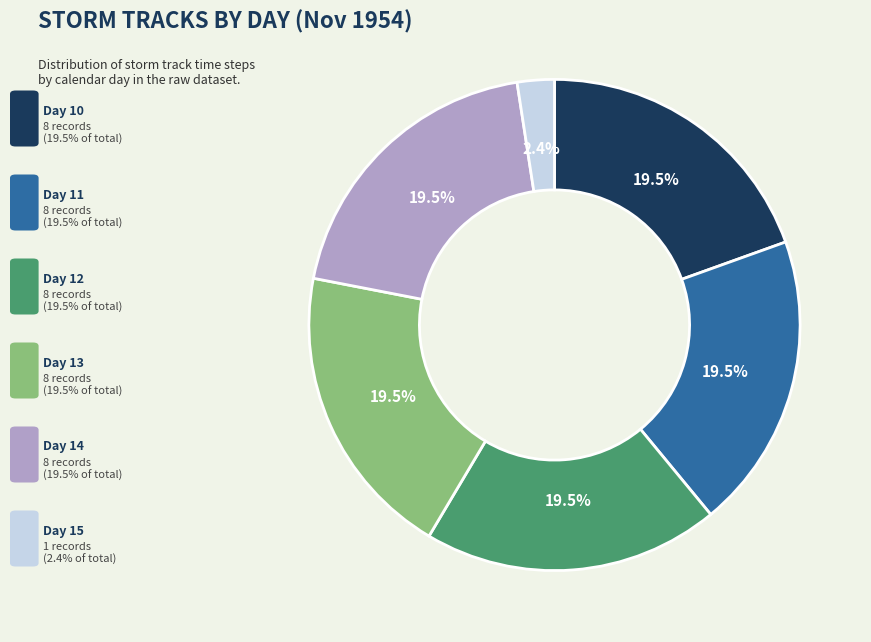

Is there a majority slice in this chart?

No